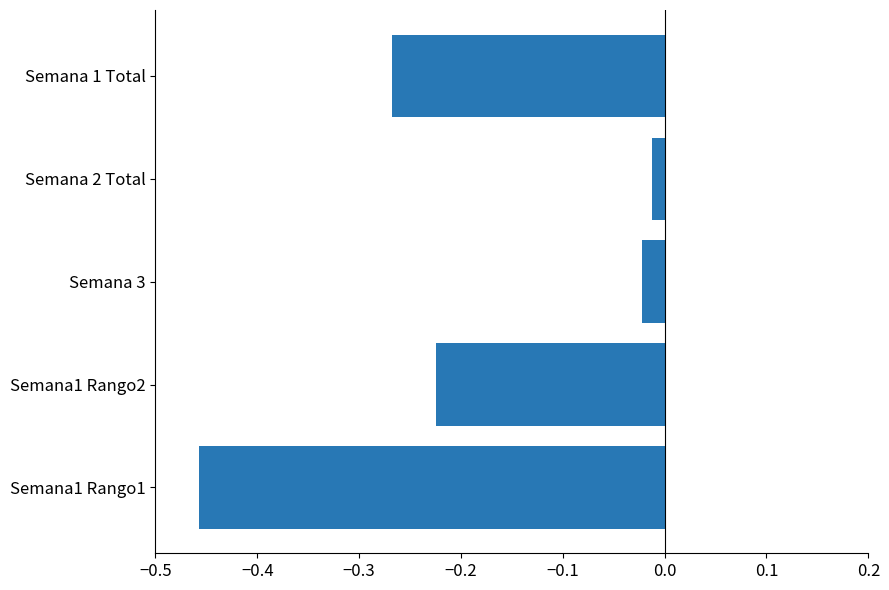

What is the sum of all values?

-1.0